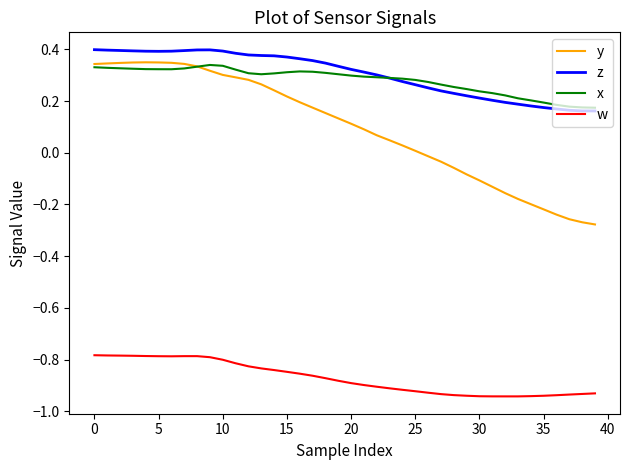

Which series has the largest range (max minus min)?

y